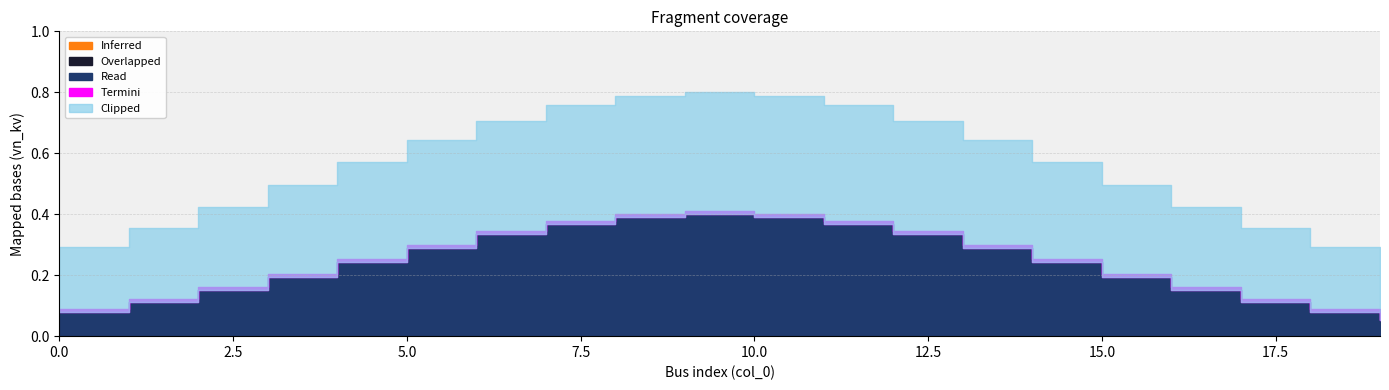

What is the maximum value shown in the chart?

0.4